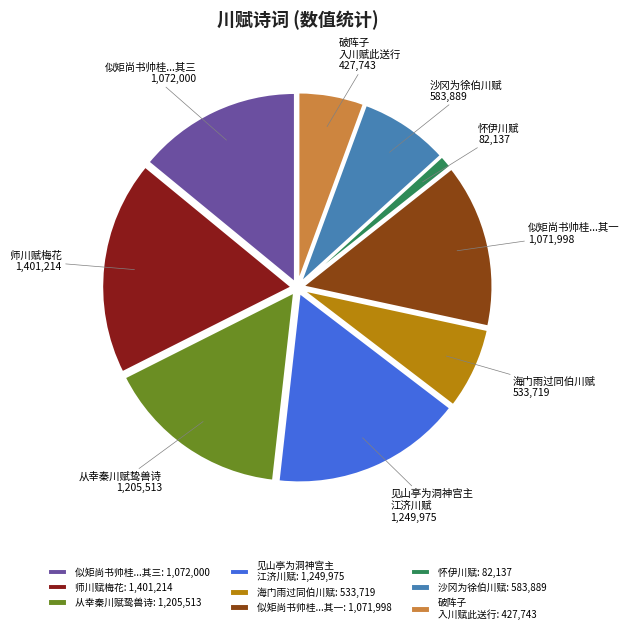

Which has a higher value, 见山亭为洞神宫主 江济川赋: 1,249,975 or 从幸秦川赋鸷兽诗: 1,205,513?

见山亭为洞神宫主 江济川赋: 1,249,975